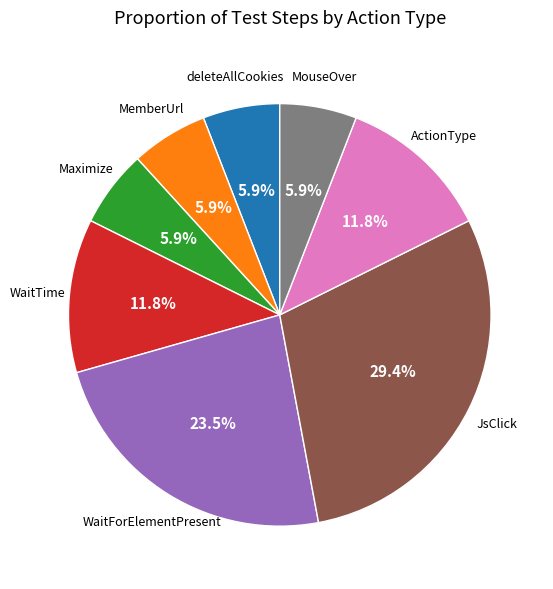

Is it true that ActionType is 12% of the pie?

True